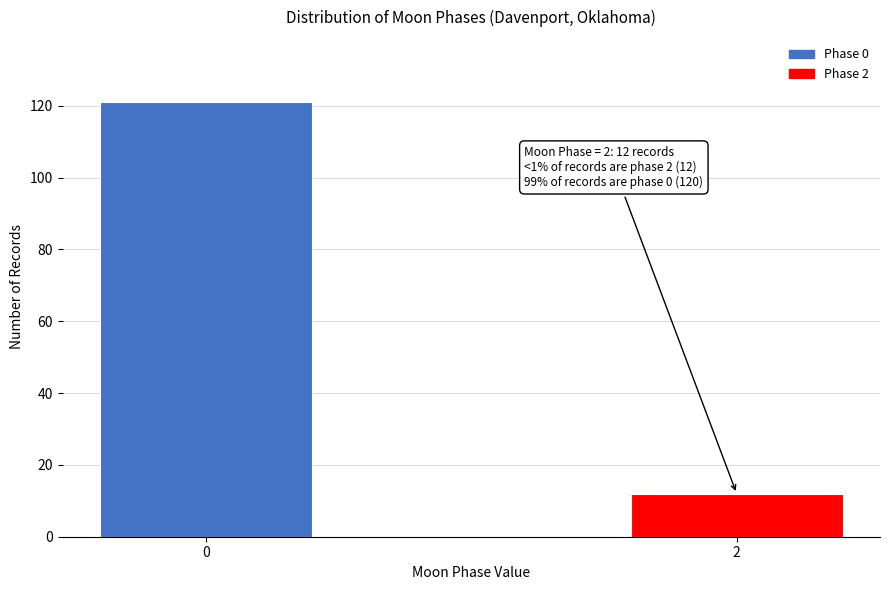

Reading left to right, extract all data points from this chart.

121	12